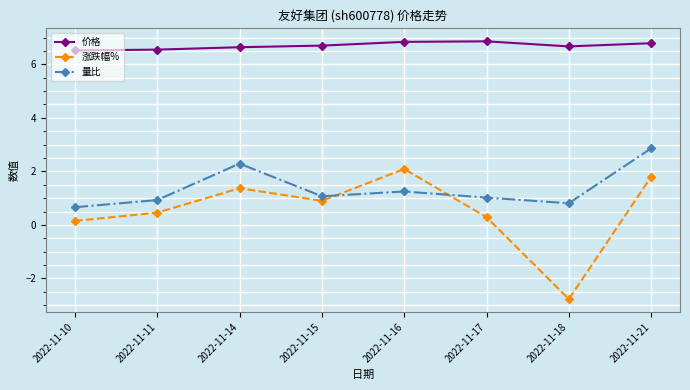

Is this an area chart (filled region under the line)?

No